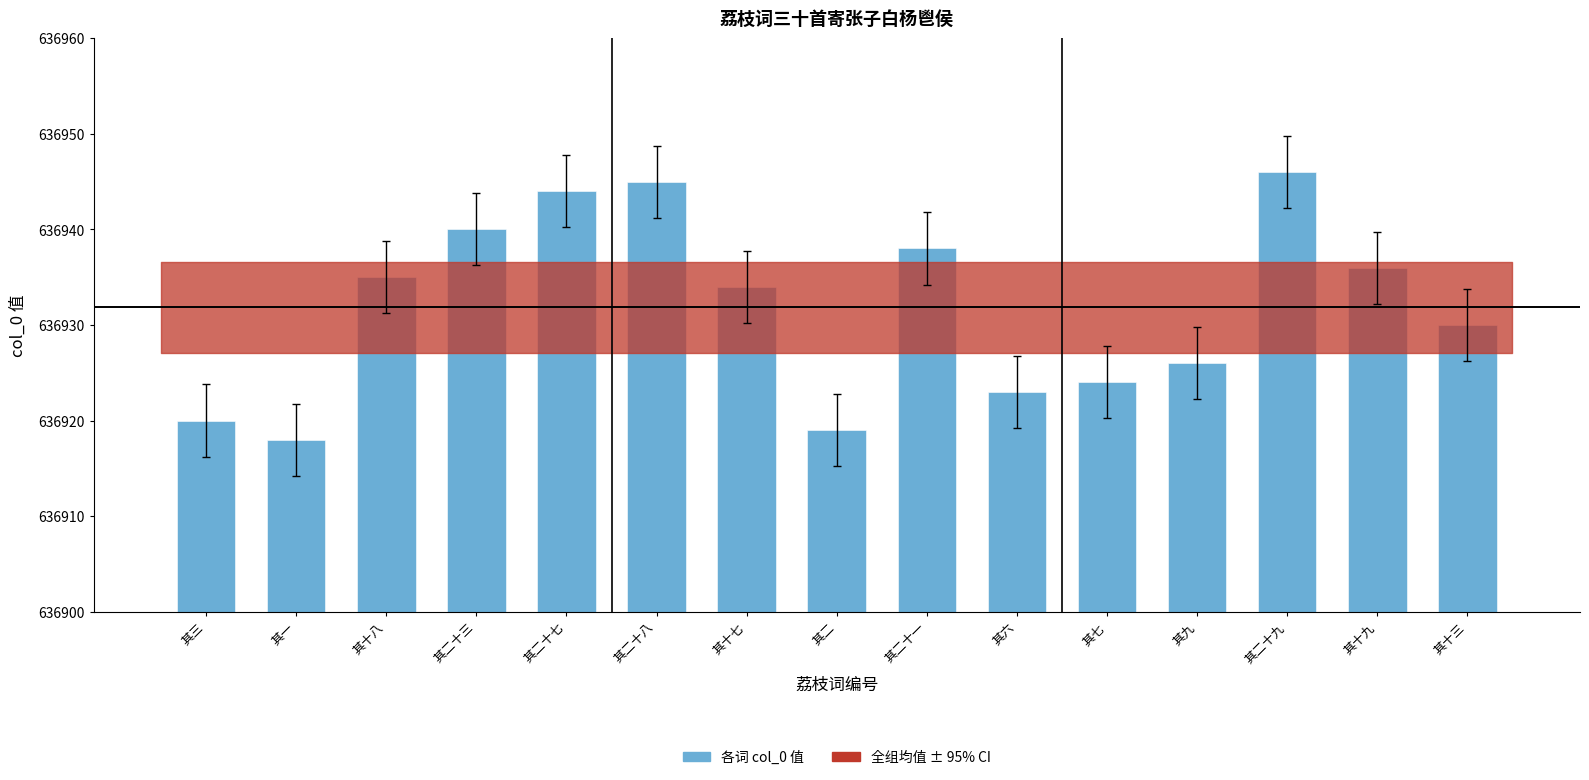

Where does the data first go above 636934?

其十八